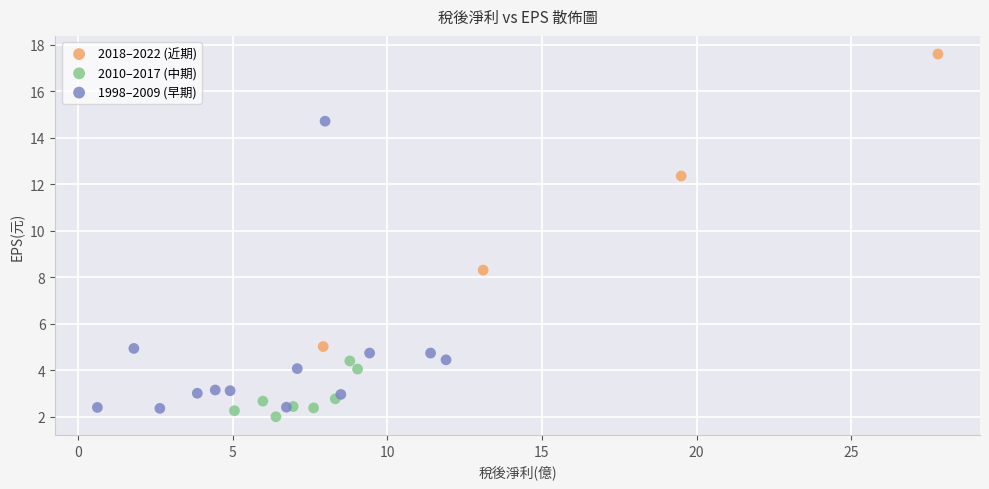

Which series reaches the maximum Y coordinate?

2018–2022 (近期)